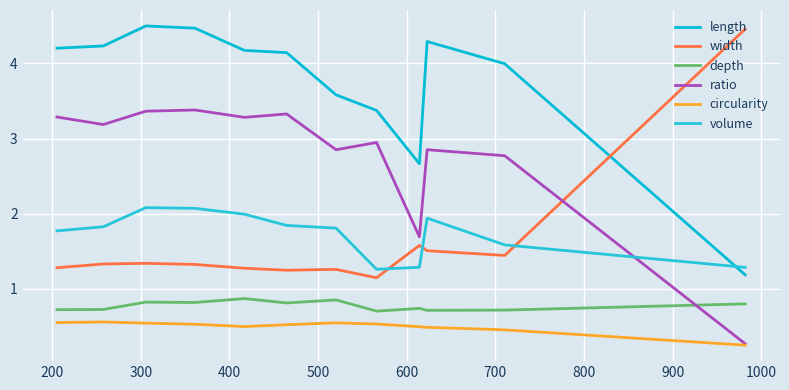

True or false: width has more than 2 points higher than both neighbors.

True